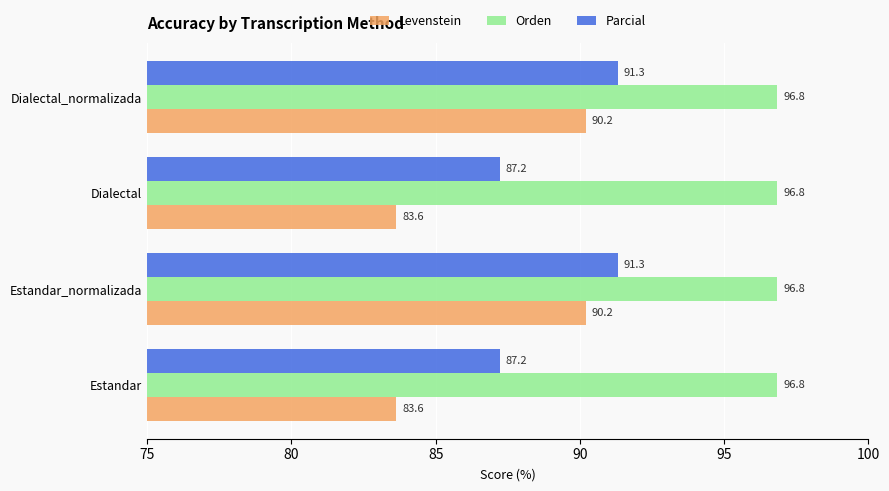

What is the lowest value of the Orden series?

96.8